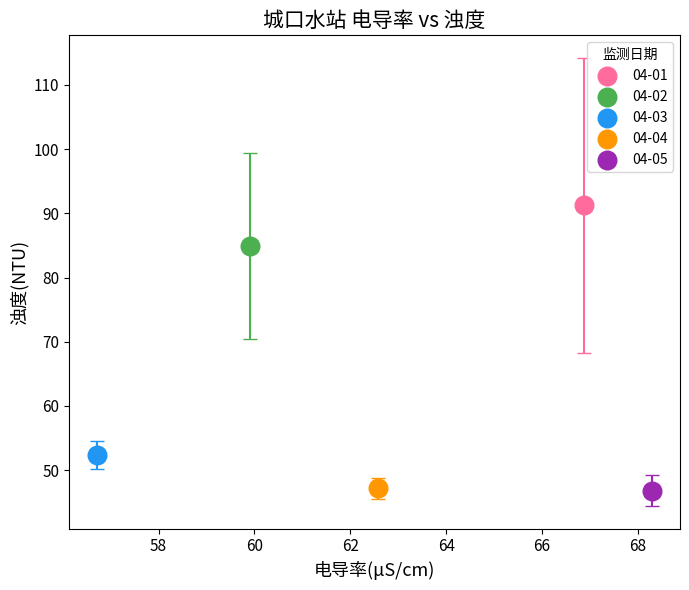

What are all the series names shown in the legend?

04-01, 04-02, 04-03, 04-04, 04-05